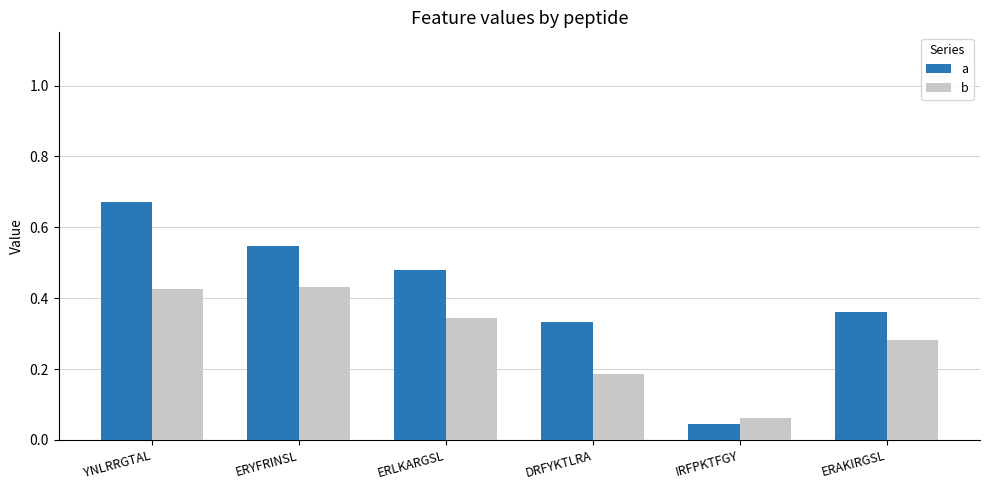

At how many categories does at least one series exceed 0?

6